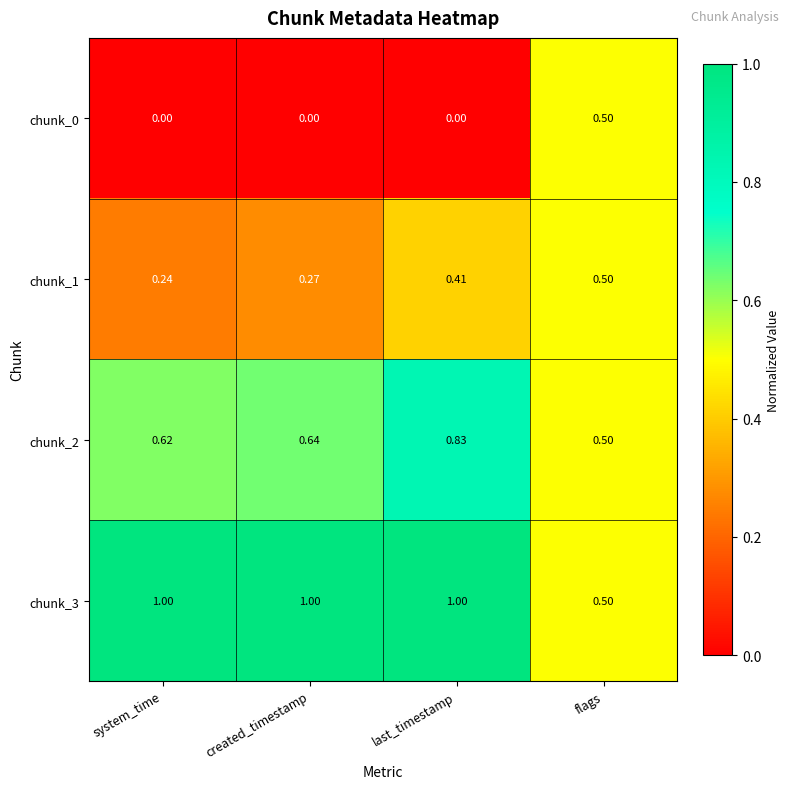

Where is chunk_1 nearest to the value 0?

system_time